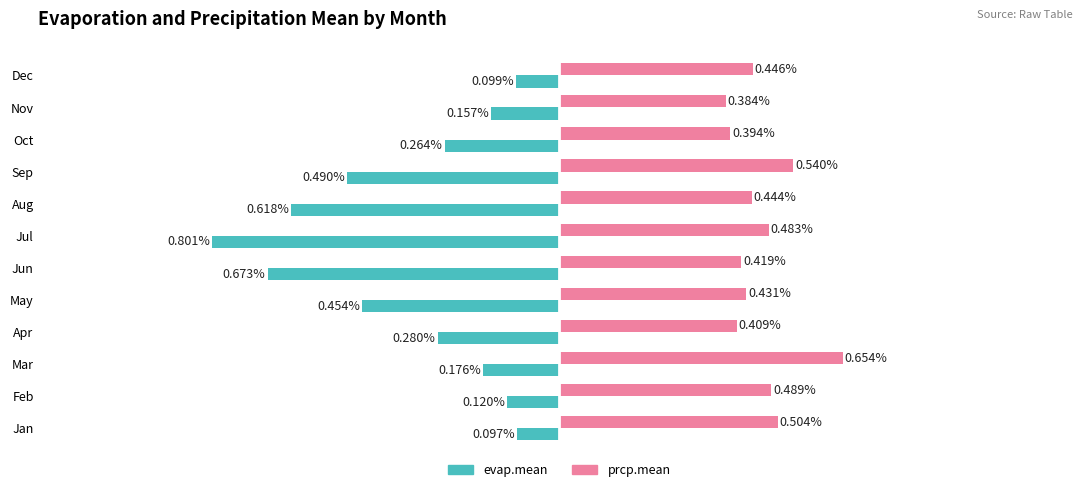

List the series in order of their overall mean, lowest first.

evap.mean, prcp.mean